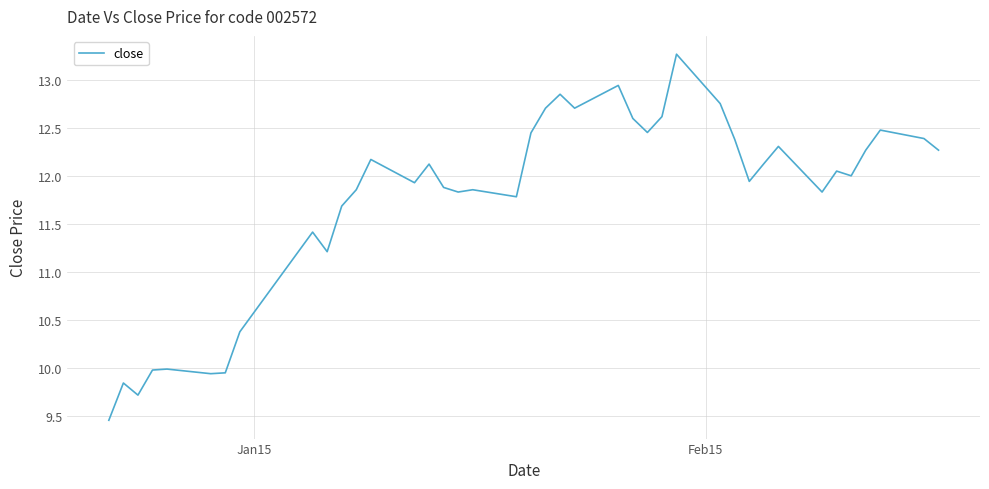

What is the maximum value shown in the chart?

13.3